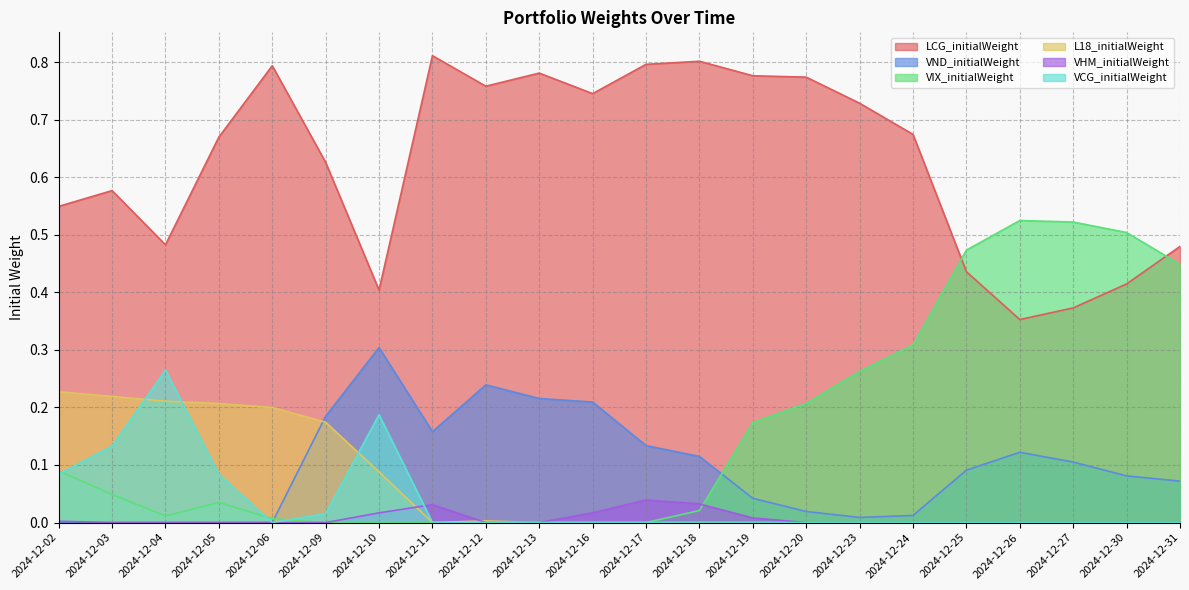

Which has a higher value, 2024-12-16 or 2024-12-04?

2024-12-16